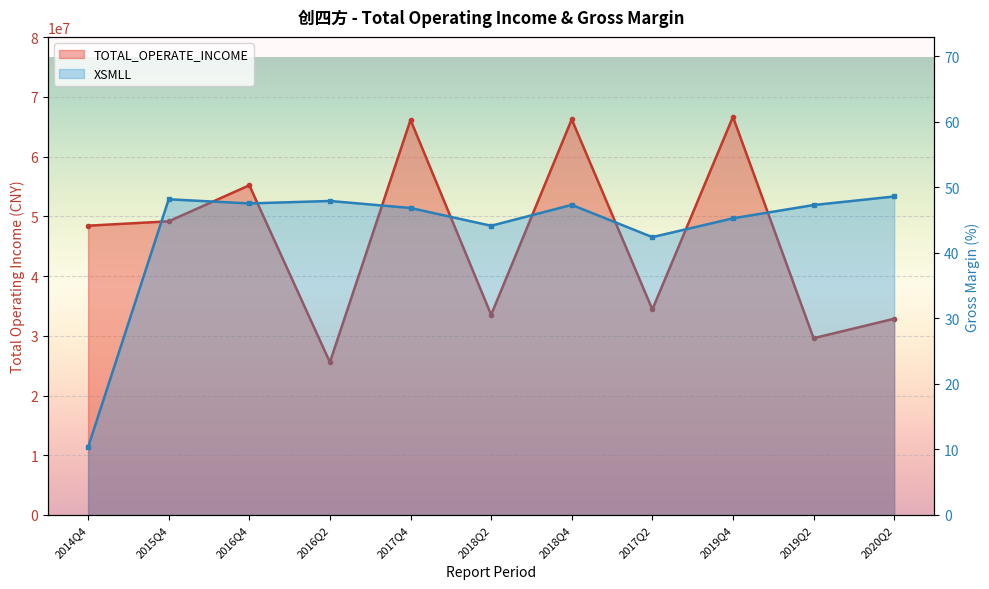

Between 2015Q4 and 2018Q2, which series saw the biggest shift?

TOTAL_OPERATE_INCOME